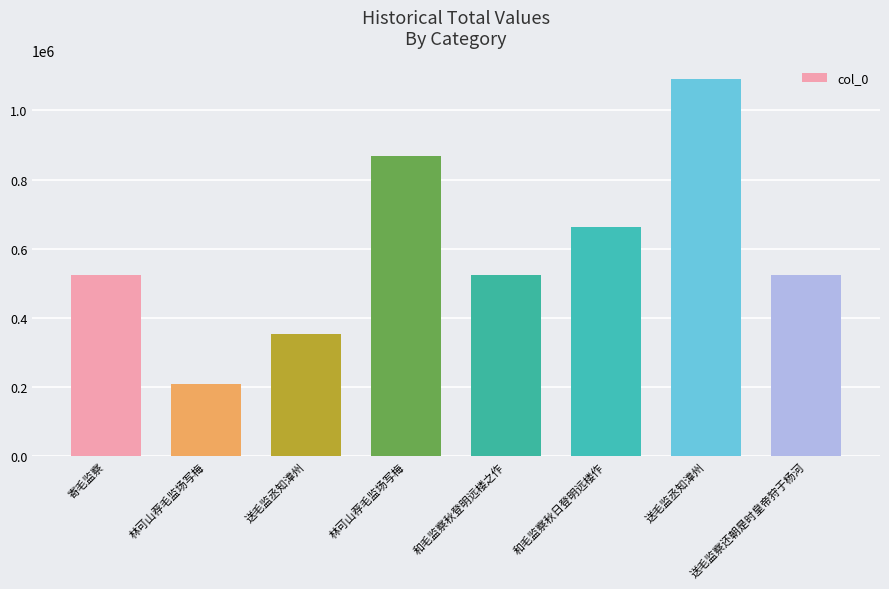

How many bars are there in total?

8